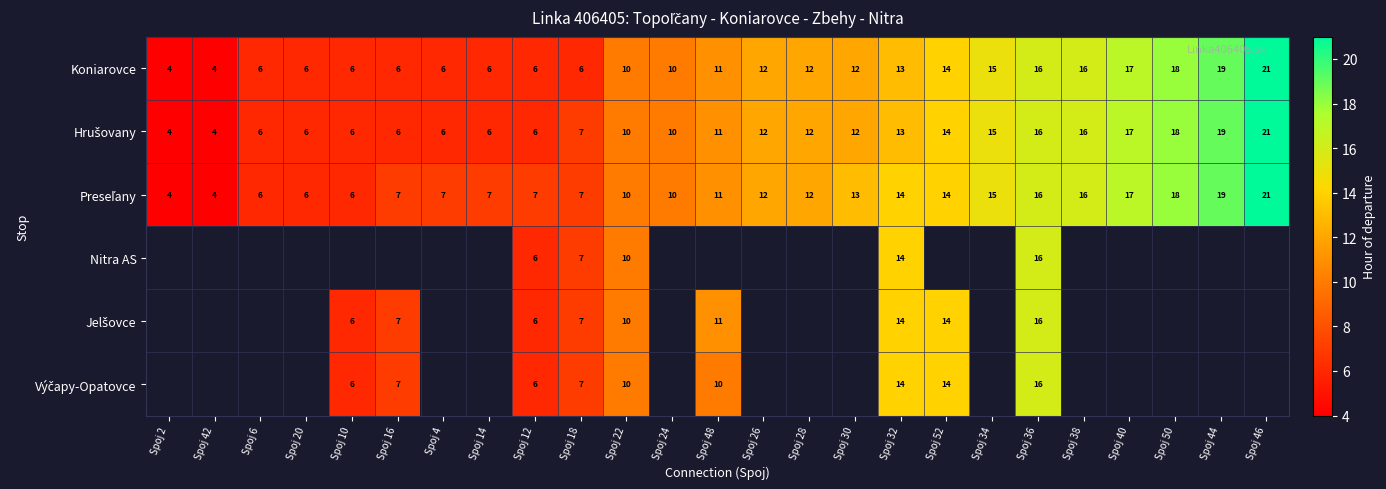

What is the approximate value of Koniarovce at Spoj 44, to the nearest 10?

20